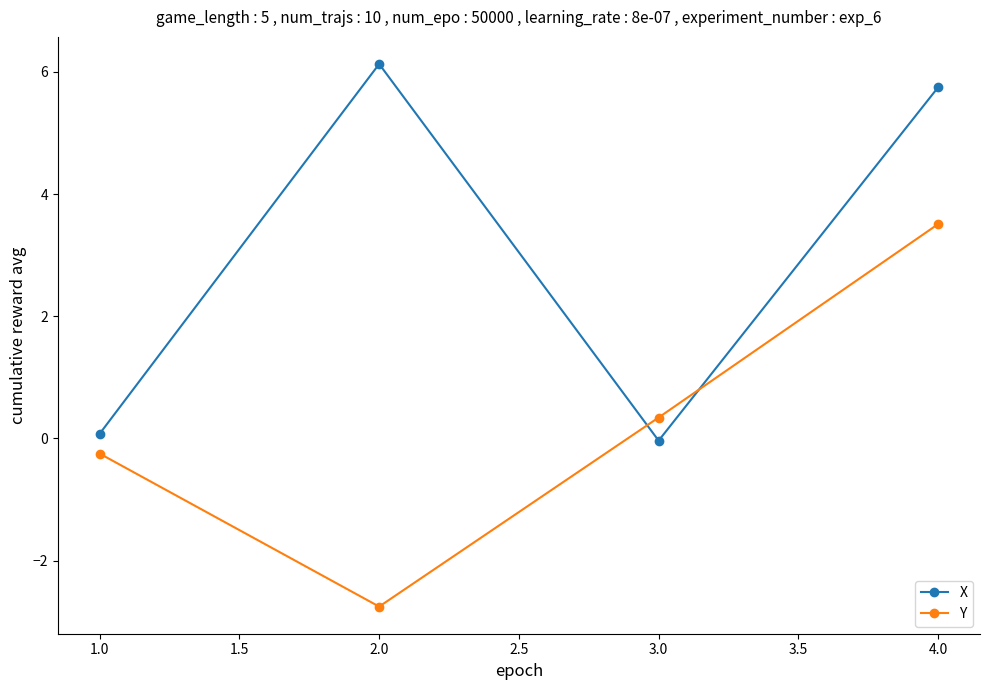

The value of Y at 2.0 is 5.3. True or false?

False